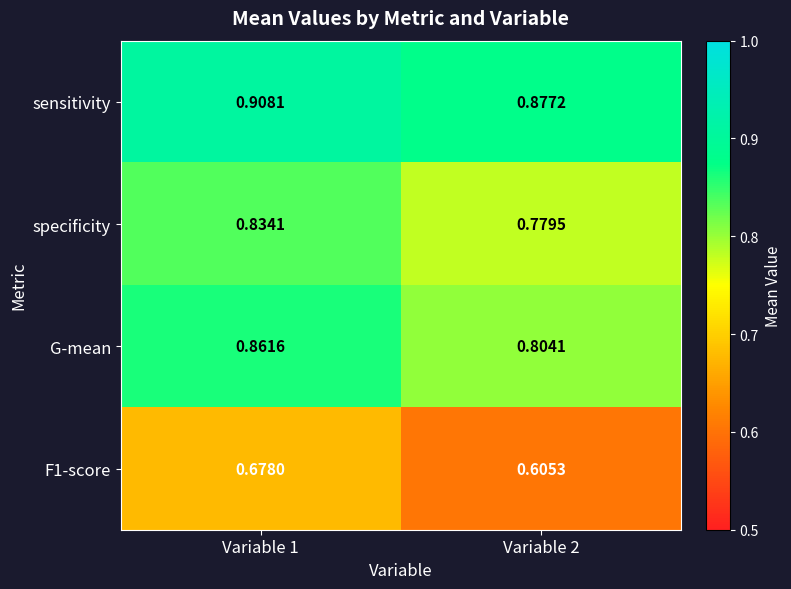

Which series has the largest range (max minus min)?

F1-score